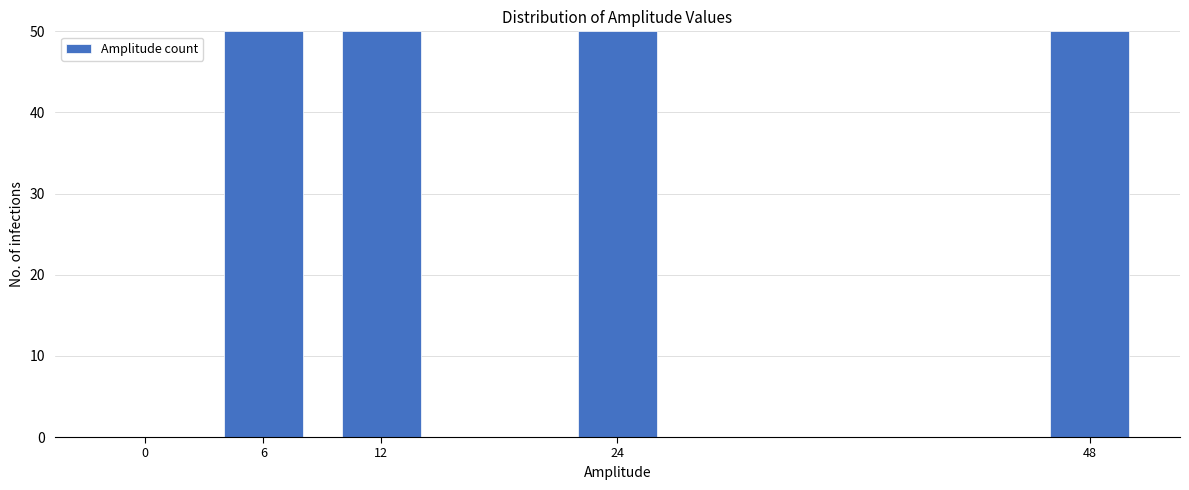

Reading right to left, list all the values displayed in this chart.

48=50	24=50	12=50	6=50	0=0